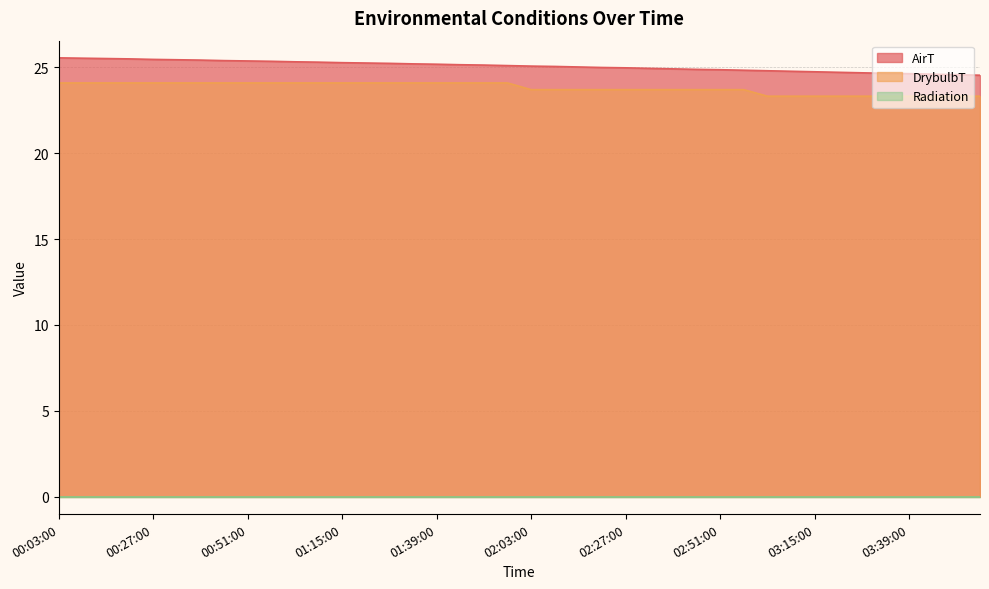

What is the value of the AirT point at the 9th from the left?

25.4